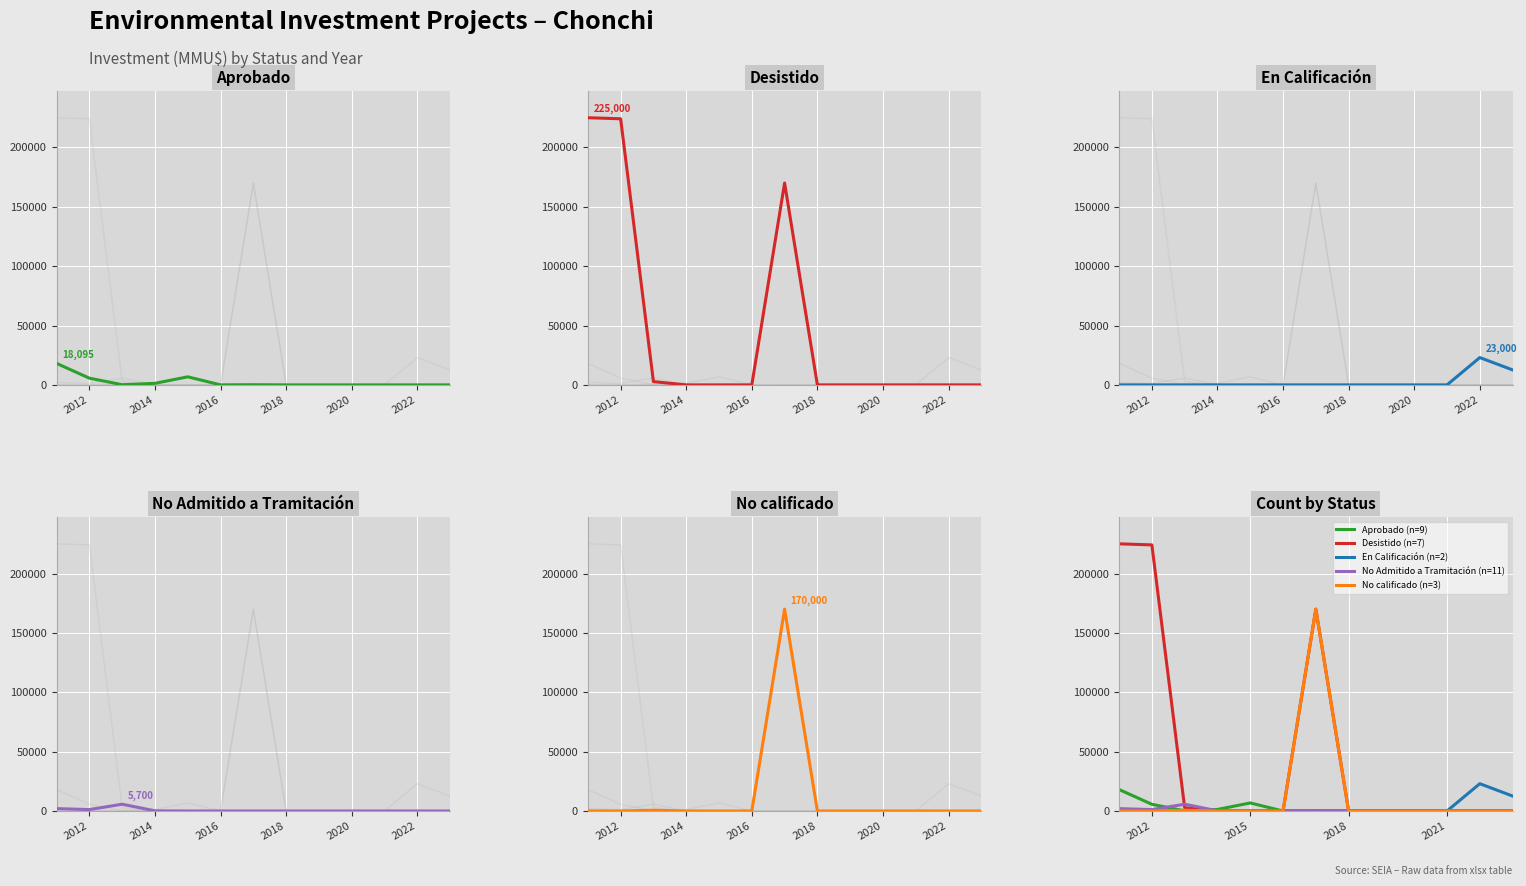

Which label corresponds to the smallest value in the chart?

2016